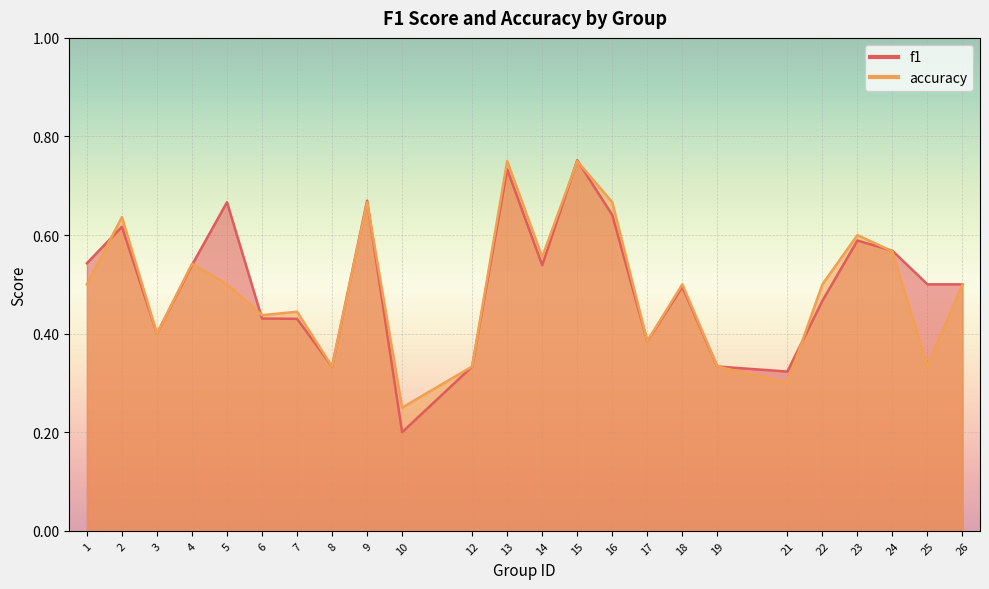

The f1 series shows 1.2 at 13. True or false?

False